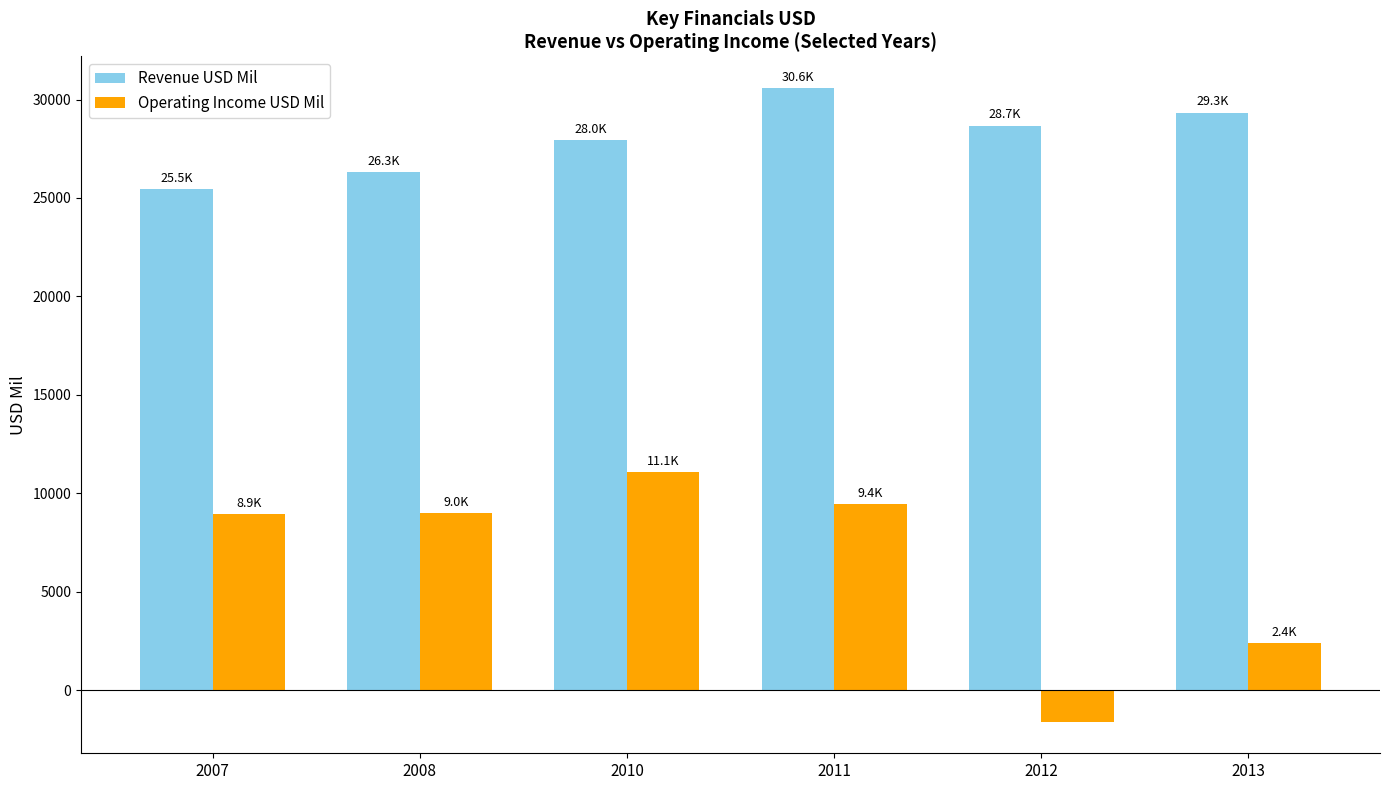

At which label does Revenue USD Mil first exceed 28680?

2011